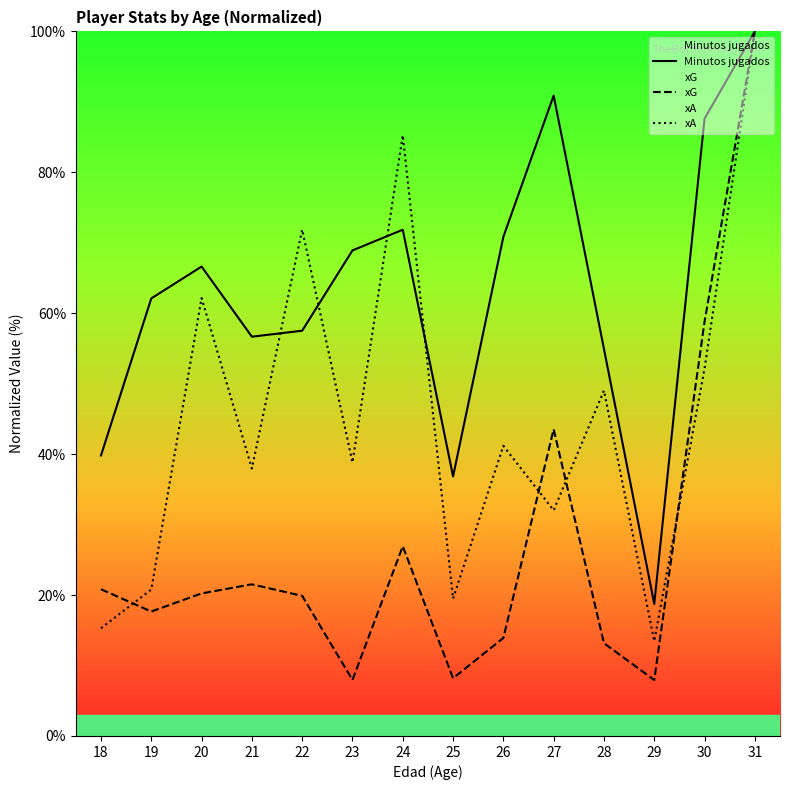

What is the smallest value displayed?

7.9